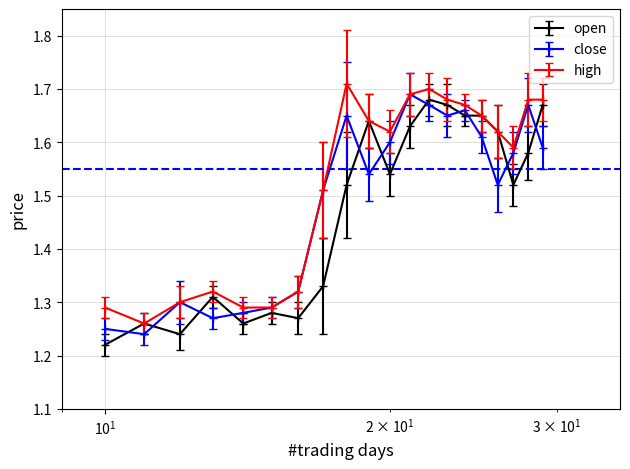

Count the close values in the range 1 to 2.

20